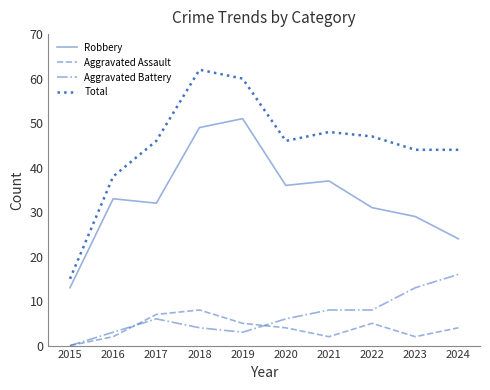

The value of Total at 2020 is 24. True or false?

False